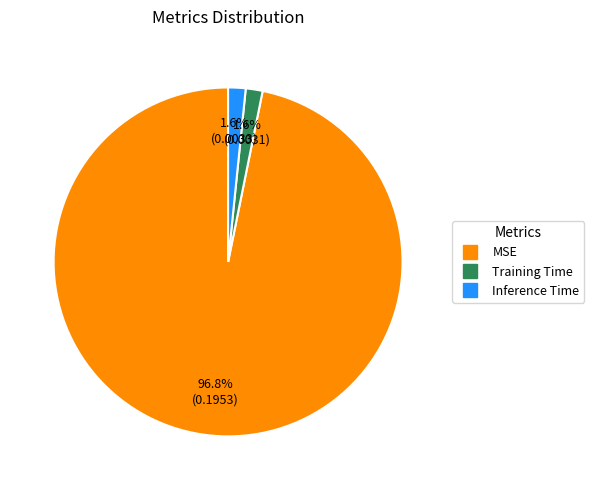

To the nearest percent, what is the combined percentage of MSE and Inference Time?

98%